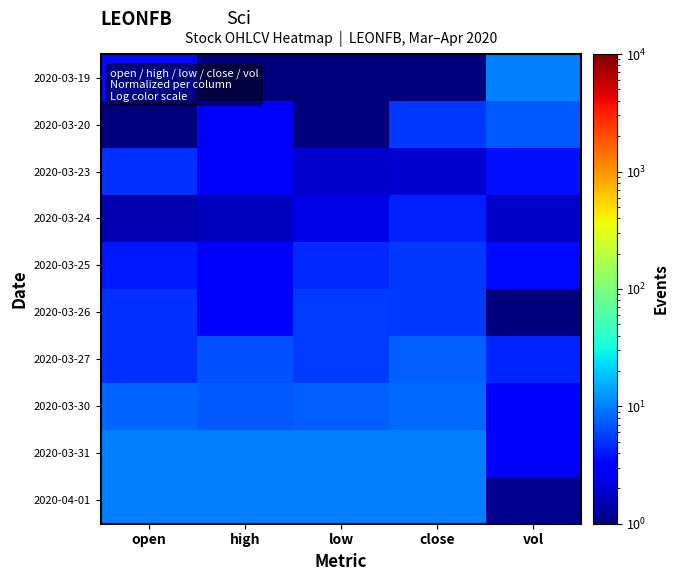

Which has a higher value, high or vol?

vol